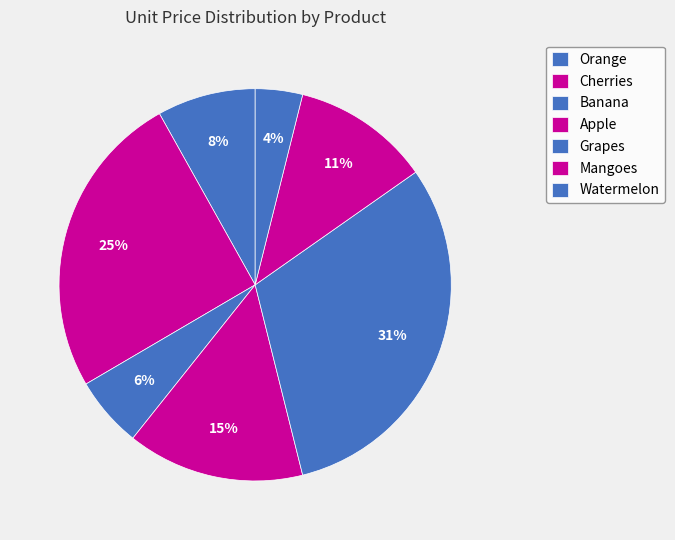

To the nearest percent, what is the average slice percentage?

14%